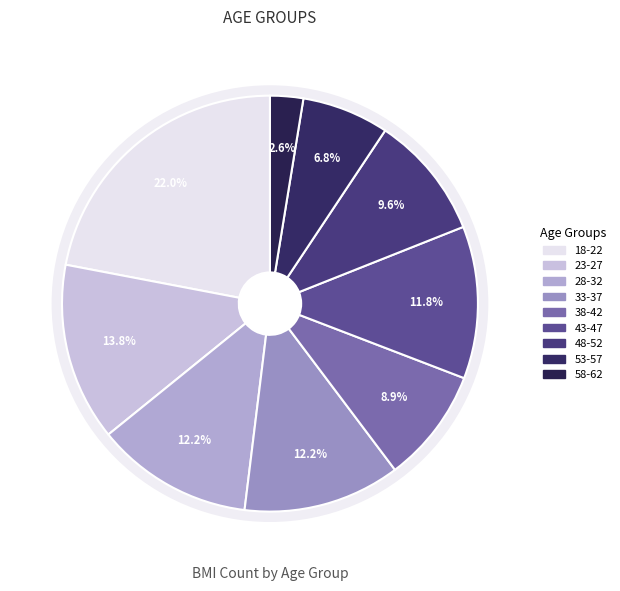

Which slice is the largest?

18-22